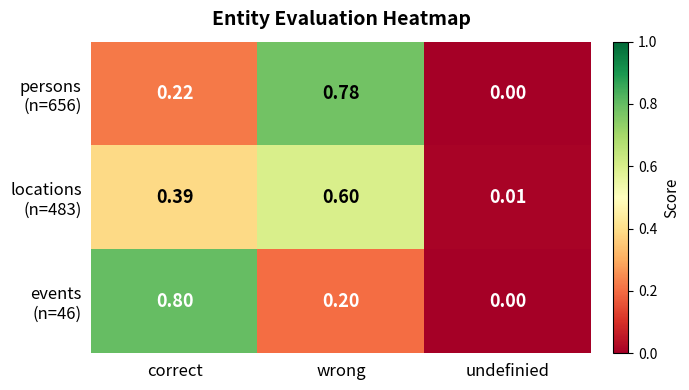

At which category does the chart reach its peak across all series?

correct